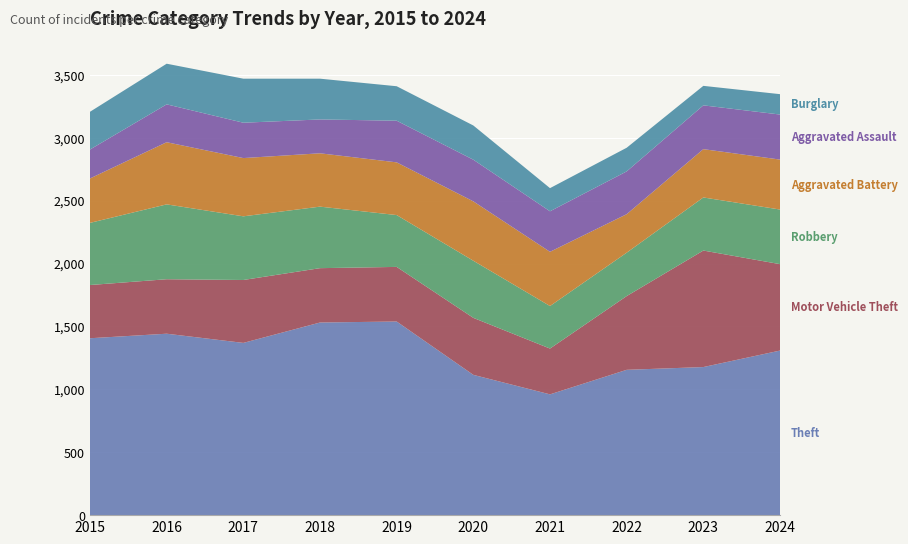

Reading left to right, extract all data points from this chart.

Theft: 2015=1406	2016=1442	2017=1369	2018=1531	2019=1539	2020=1115	2021=960	2022=1155	2023=1177	2024=1308
Motor Vehicle Theft: 2015=423	2016=433	2017=500	2018=432	2019=434	2020=453	2021=364	2022=586	2023=926	2024=687
Robbery: 2015=494	2016=595	2017=506	2018=489	2019=412	2020=454	2021=338	2022=345	2023=422	2024=434
Aggravated Battery: 2015=353	2016=494	2017=463	2018=424	2019=419	2020=472	2021=431	2022=306	2023=384	2024=397
Aggravated Assault: 2015=230	2016=301	2017=281	2018=269	2019=331	2020=331	2021=322	2022=340	2023=348	2024=358
Burglary: 2015=300	2016=323	2017=350	2018=324	2019=274	2020=272	2021=184	2022=188	2023=155	2024=162